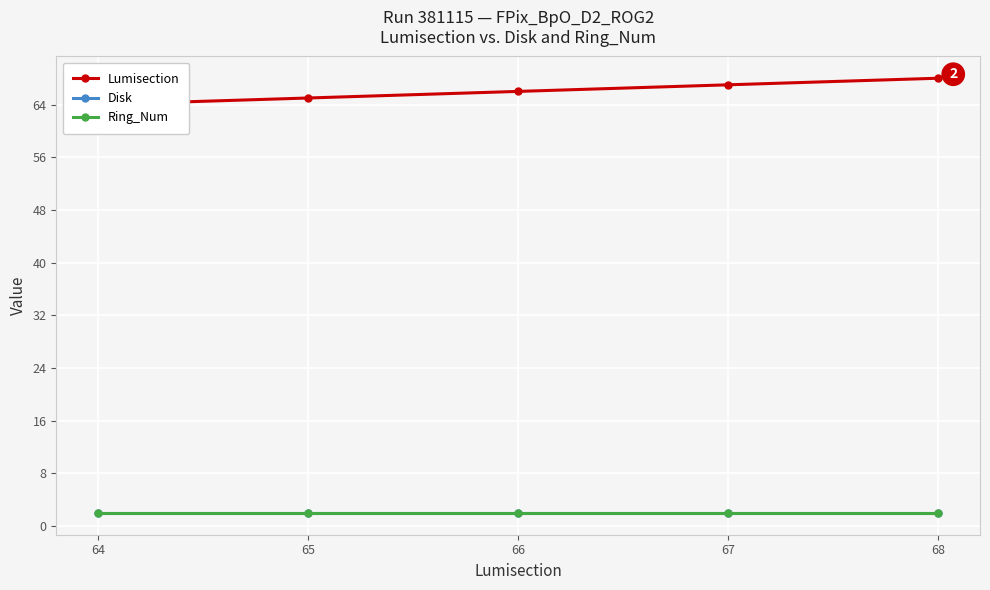

At which label is Lumisection closest to 66?

66